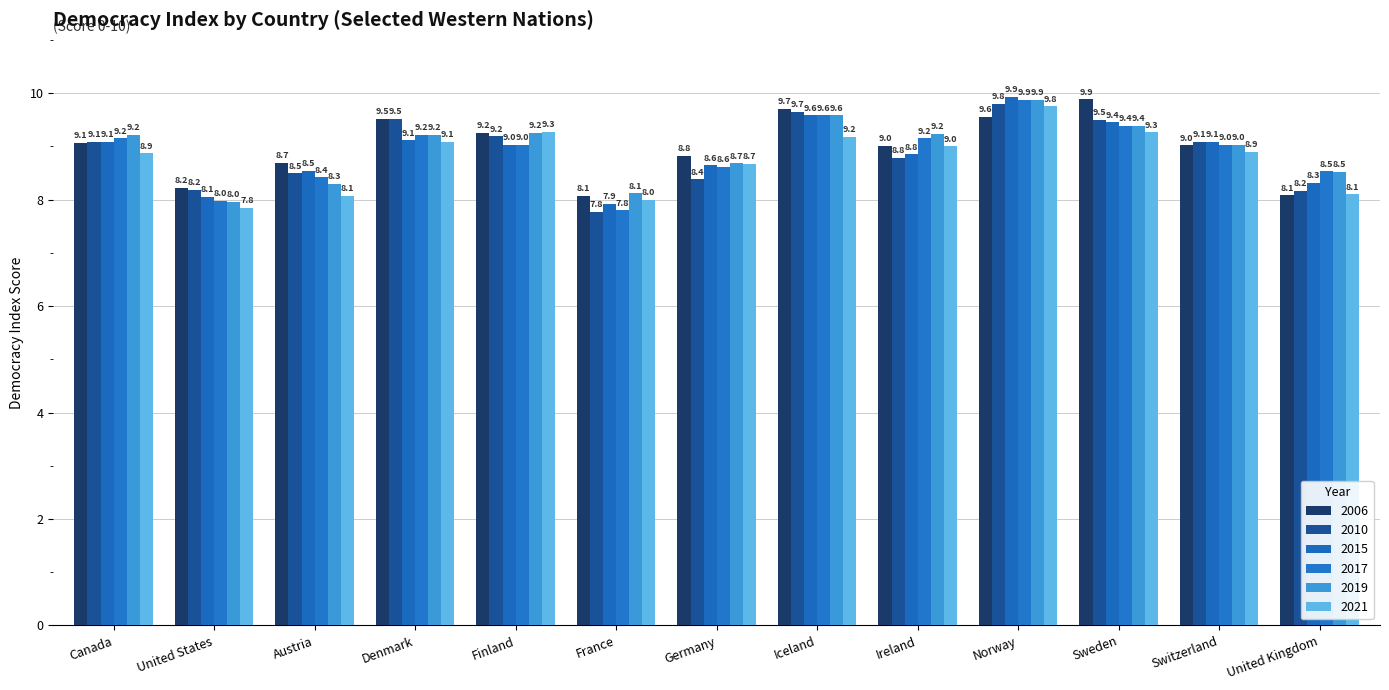

At which label does 2006 reach its minimum?

France